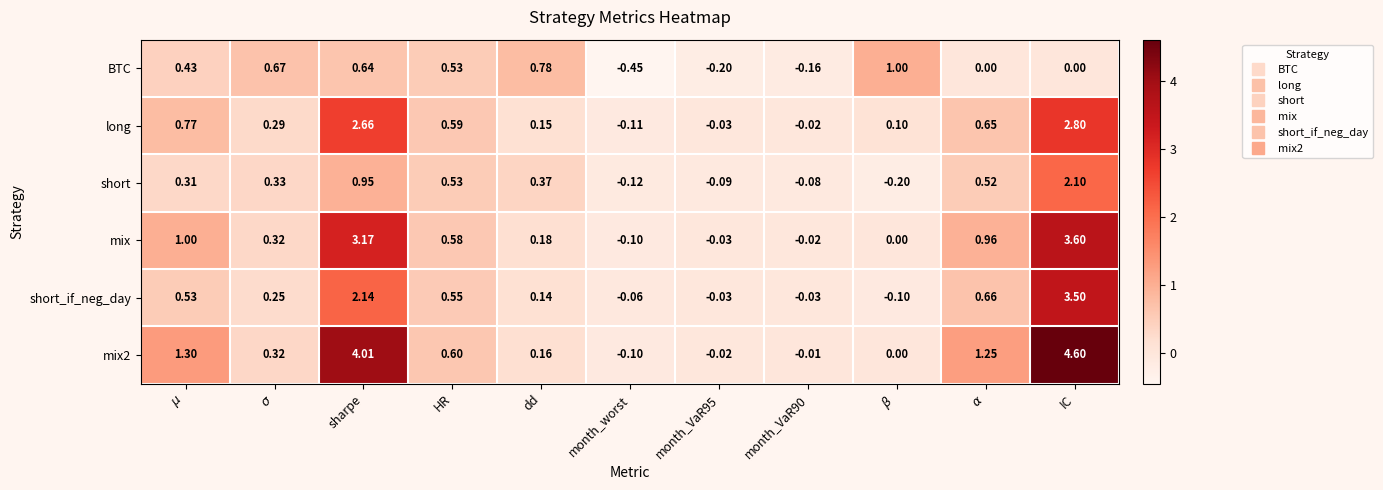

Which label corresponds to the largest value in the chart?

IC